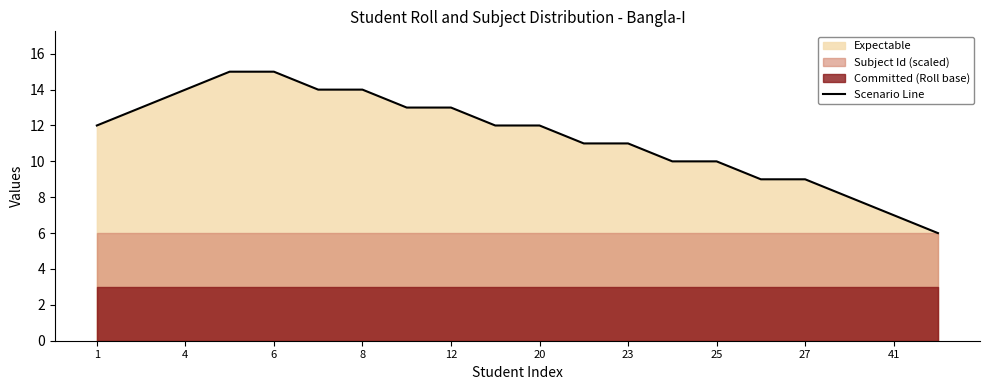

Reading left to right, list all the values displayed in this chart.

12	13	14	15	15	14	14	13	13	12	12	11	11	10	10	9	9	8	7	6